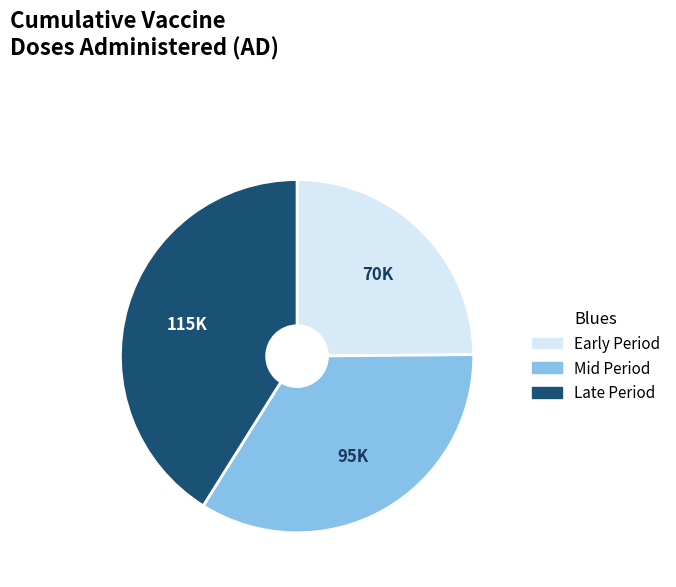

What is the largest slice in the pie chart?

Late Period